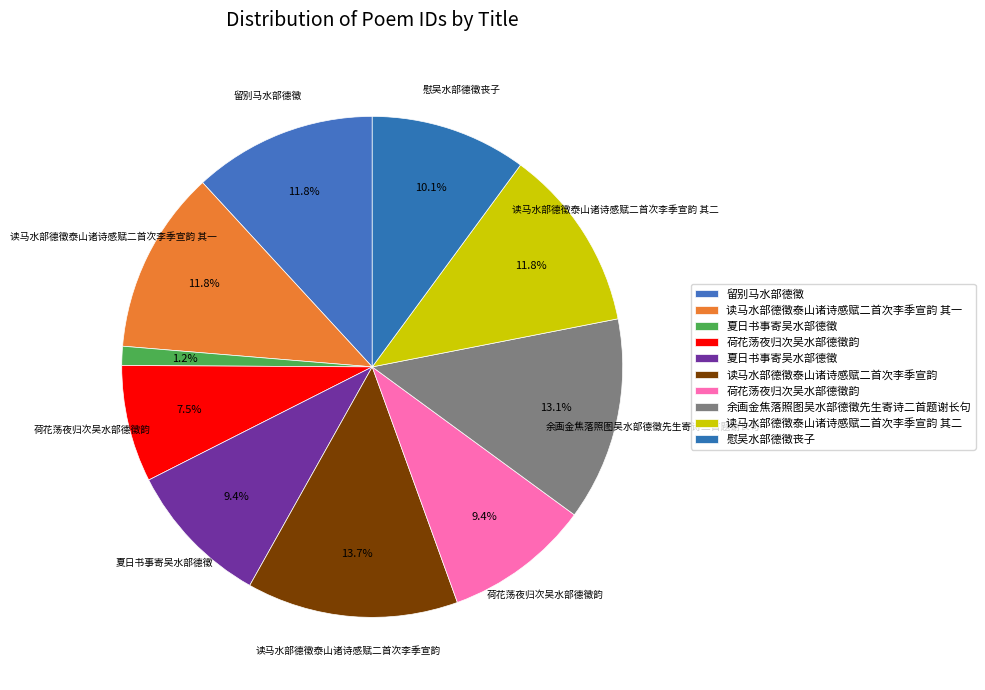

Is there a majority slice in this chart?

No